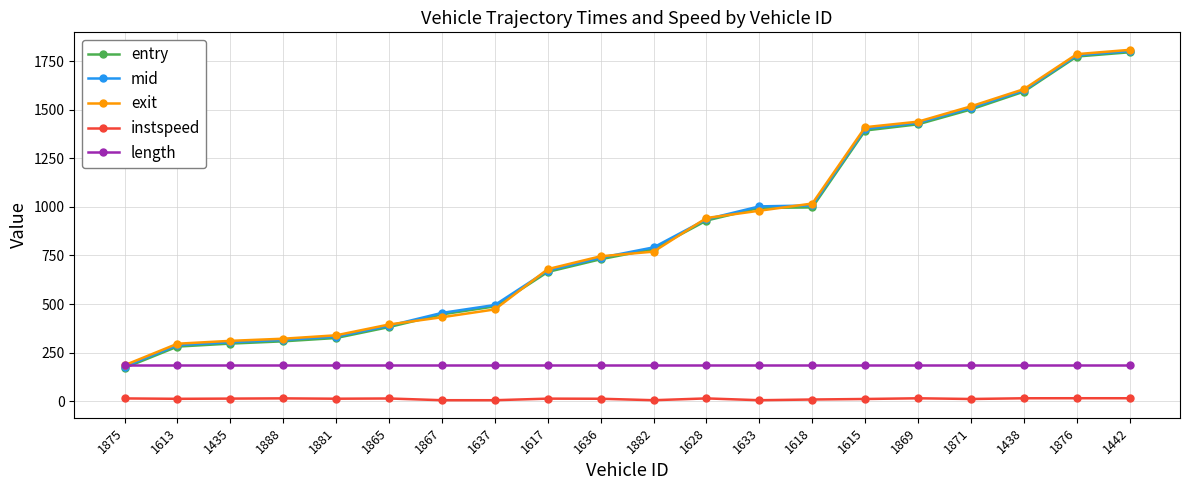

What is the difference between the highest and lowest values at 1636?

733.1